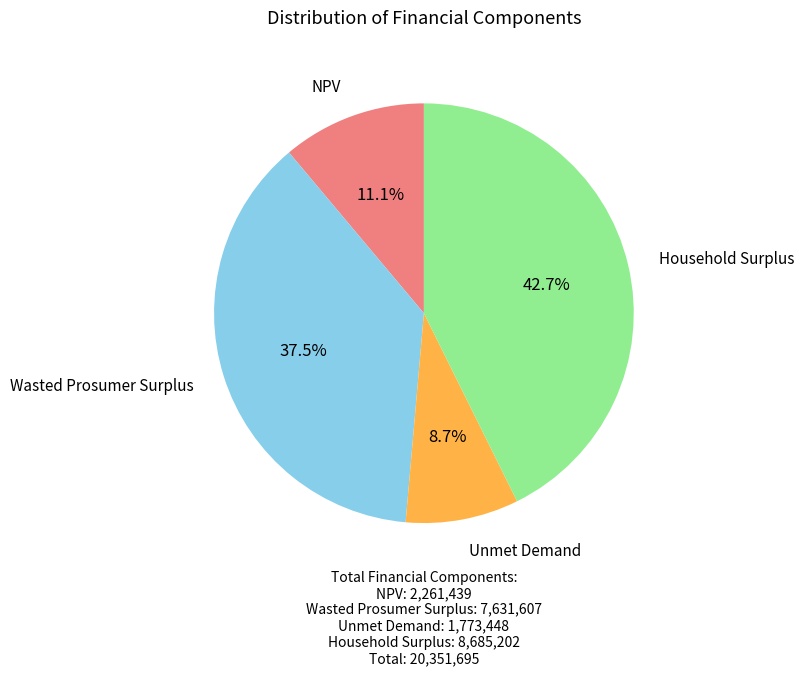

Is there a majority slice in this chart?

No